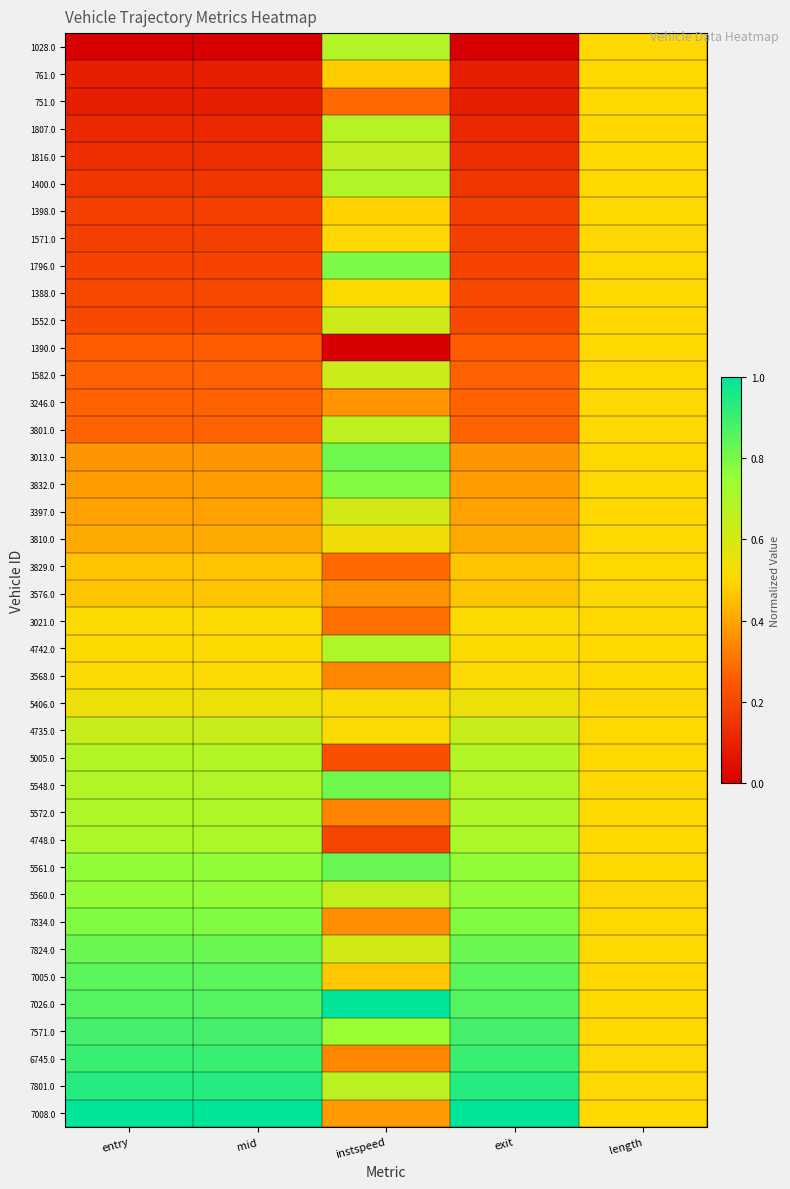

At instspeed, list the series in order from smallest to largest.

1390.0, 4748.0, 5005.0, 751.0, 3829.0, 3021.0, 5572.0, 3568.0, 6745.0, 7834.0, 3246.0, 3576.0, 7008.0, 7005.0, 761.0, 1398.0, 1571.0, 1388.0, 4735.0, 5406.0, 3810.0, 3397.0, 7824.0, 1552.0, 1582.0, 5560.0, 1816.0, 3801.0, 7801.0, 1807.0, 1028.0, 1400.0, 4742.0, 7571.0, 3832.0, 1796.0, 5548.0, 3013.0, 5561.0, 7026.0